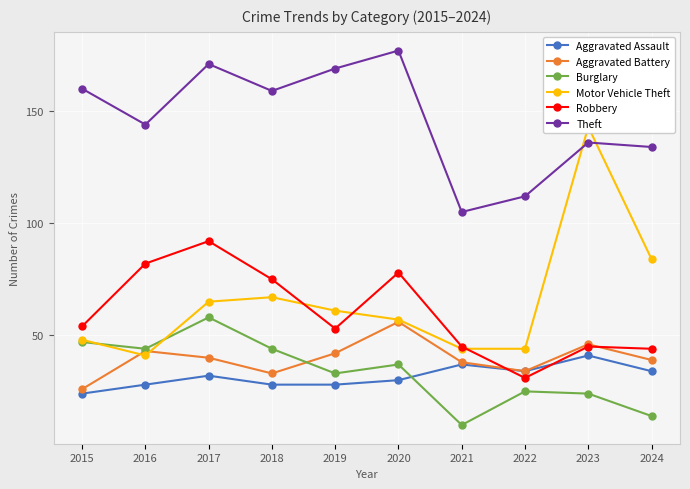

List the labels in order of Aggravated Battery value, largest first.

2020, 2023, 2016, 2019, 2017, 2024, 2021, 2022, 2018, 2015